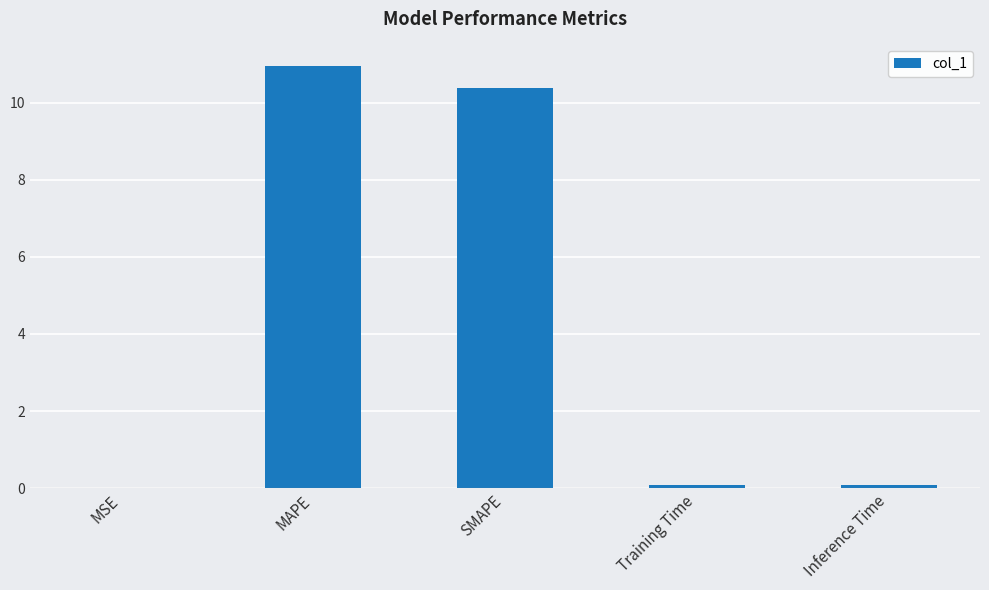

Are the bars horizontal?

No